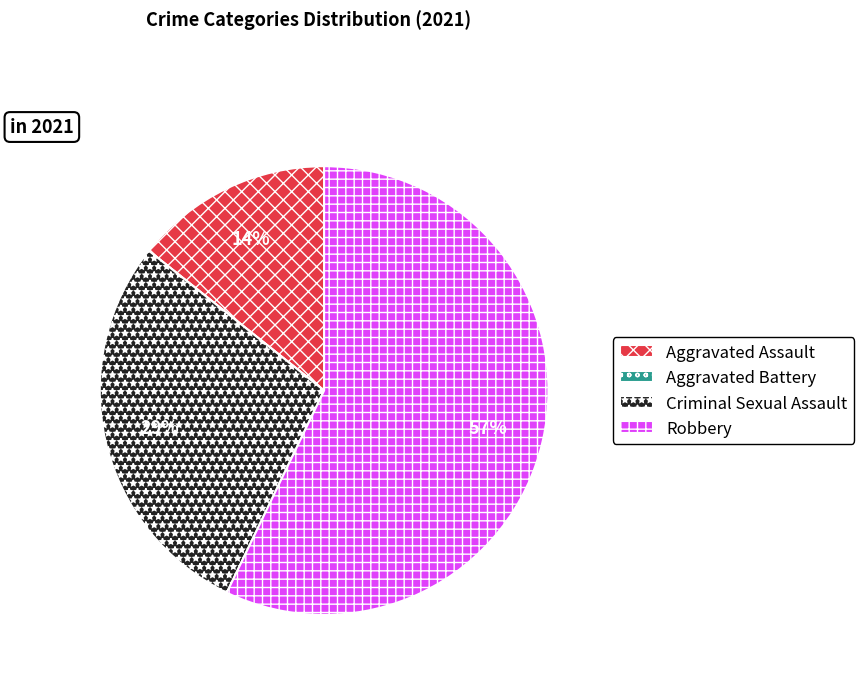

To the nearest percent, what is the average slice percentage?

25%